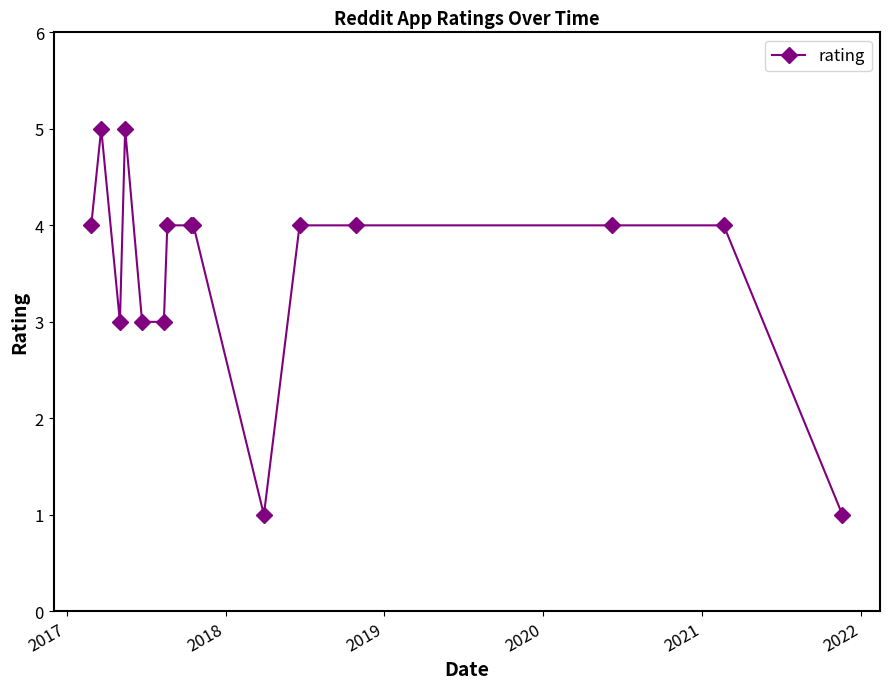

What is the value of the 7th point from the left?

4